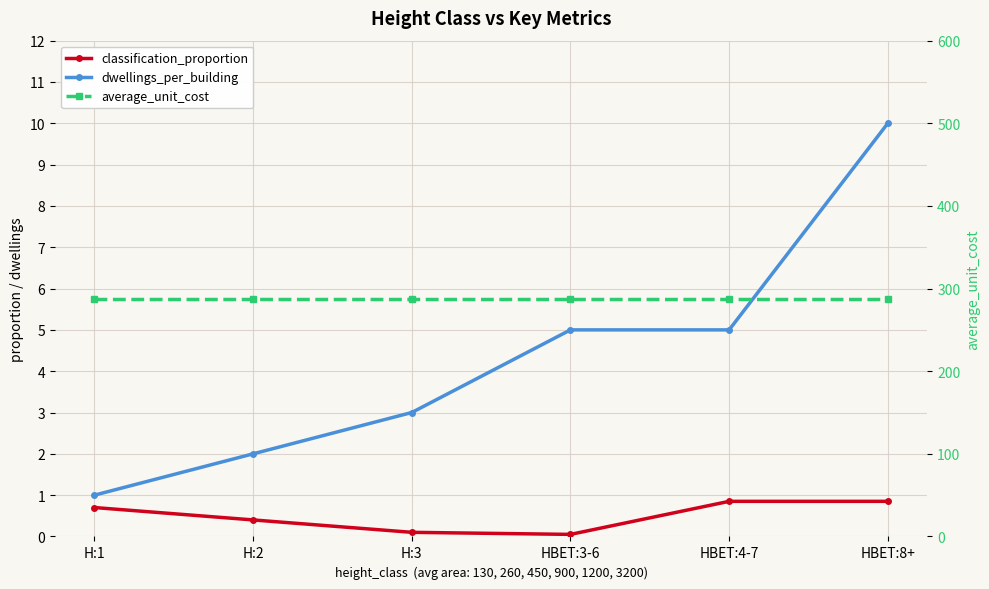

Does the chart have visible grid lines?

Yes